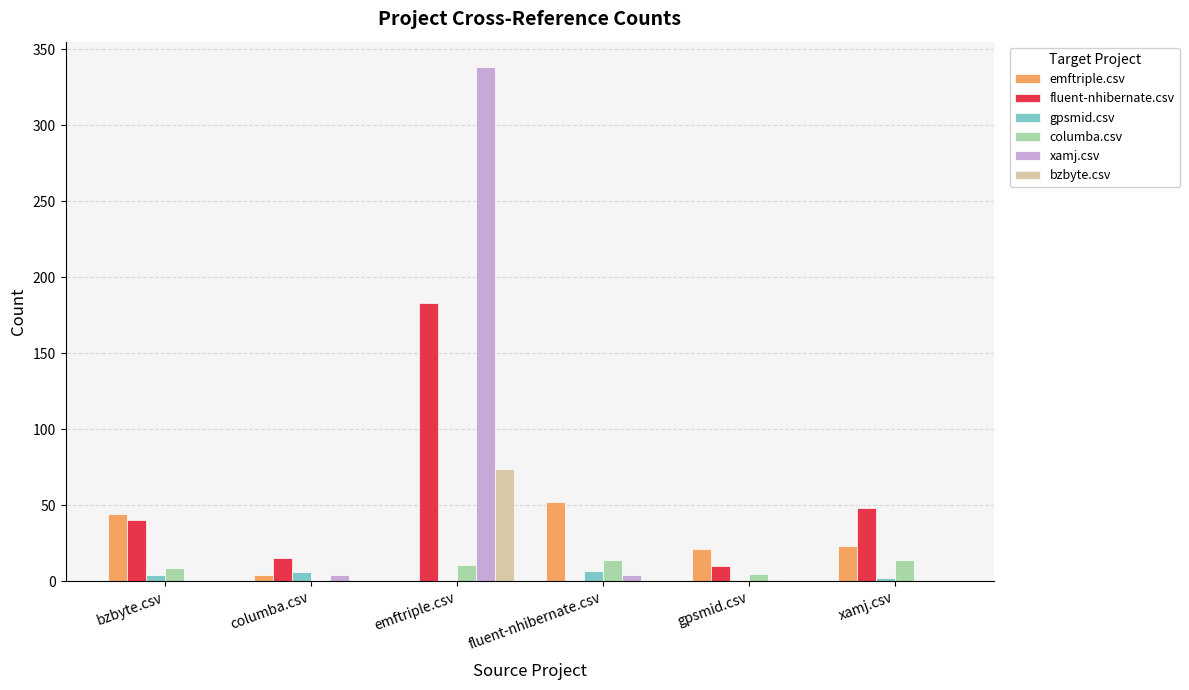

Is it true that xamj.csv equals -224 at xamj.csv?

False